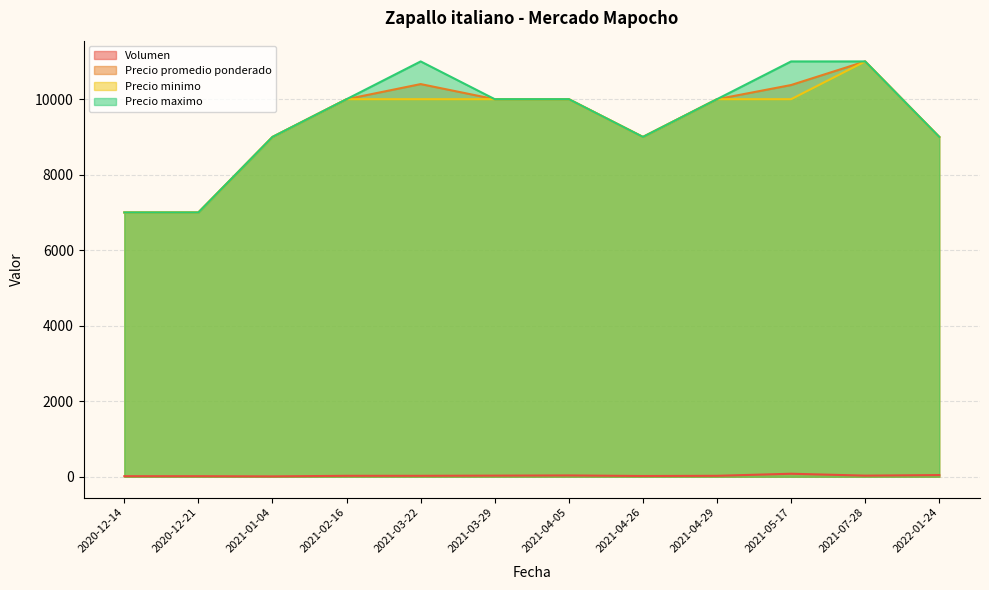

How many lines are shown in the chart?

4